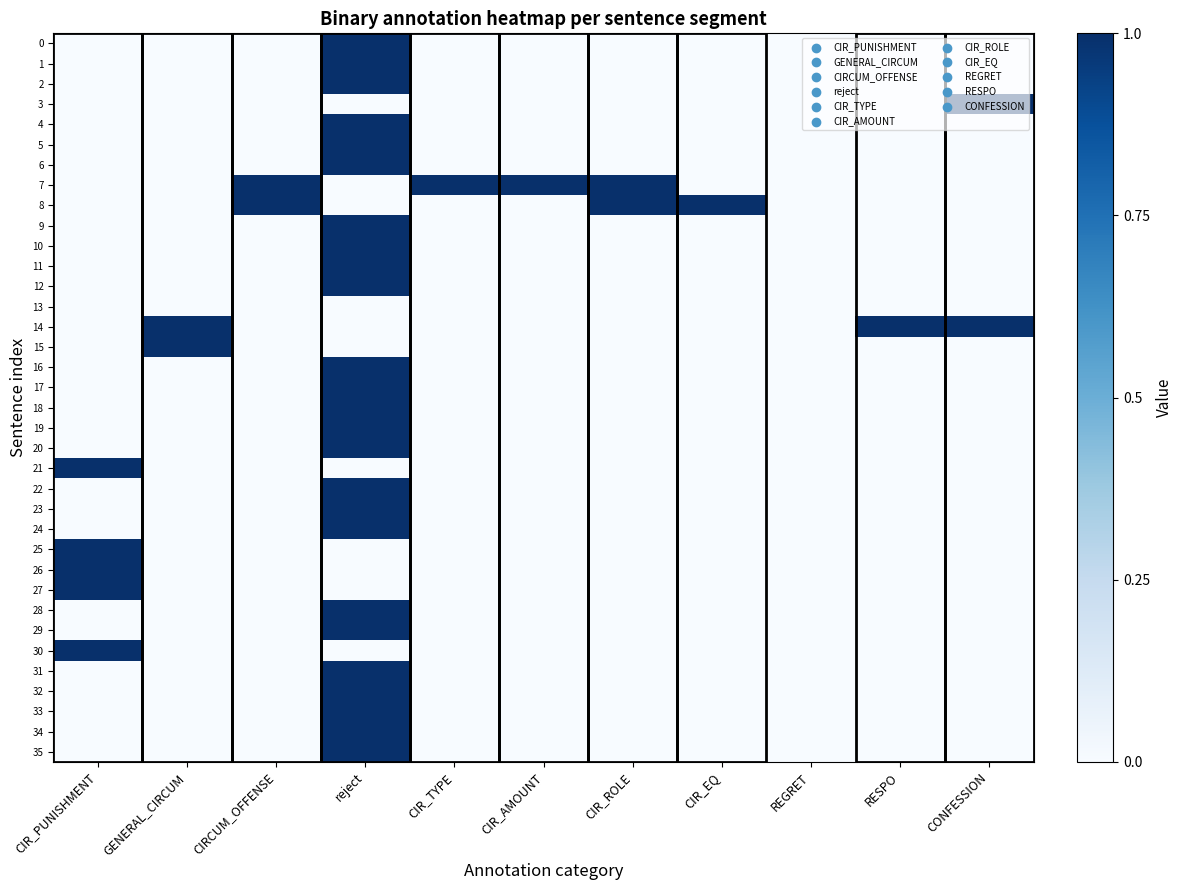

Reading right to left, transcribe all the data shown in this chart.

0: CONFESSION=0	RESPO=0	REGRET=0	CIR_EQ=0	CIR_ROLE=0	CIR_AMOUNT=0	CIR_TYPE=0	reject=1	CIRCUM_OFFENSE=0	GENERAL_CIRCUM=0	CIR_PUNISHMENT=0
1: CONFESSION=0	RESPO=0	REGRET=0	CIR_EQ=0	CIR_ROLE=0	CIR_AMOUNT=0	CIR_TYPE=0	reject=1	CIRCUM_OFFENSE=0	GENERAL_CIRCUM=0	CIR_PUNISHMENT=0
2: CONFESSION=0	RESPO=0	REGRET=0	CIR_EQ=0	CIR_ROLE=0	CIR_AMOUNT=0	CIR_TYPE=0	reject=1	CIRCUM_OFFENSE=0	GENERAL_CIRCUM=0	CIR_PUNISHMENT=0
3: CONFESSION=1	RESPO=0	REGRET=0	CIR_EQ=0	CIR_ROLE=0	CIR_AMOUNT=0	CIR_TYPE=0	reject=0	CIRCUM_OFFENSE=0	GENERAL_CIRCUM=0	CIR_PUNISHMENT=0
4: CONFESSION=0	RESPO=0	REGRET=0	CIR_EQ=0	CIR_ROLE=0	CIR_AMOUNT=0	CIR_TYPE=0	reject=1	CIRCUM_OFFENSE=0	GENERAL_CIRCUM=0	CIR_PUNISHMENT=0
5: CONFESSION=0	RESPO=0	REGRET=0	CIR_EQ=0	CIR_ROLE=0	CIR_AMOUNT=0	CIR_TYPE=0	reject=1	CIRCUM_OFFENSE=0	GENERAL_CIRCUM=0	CIR_PUNISHMENT=0
6: CONFESSION=0	RESPO=0	REGRET=0	CIR_EQ=0	CIR_ROLE=0	CIR_AMOUNT=0	CIR_TYPE=0	reject=1	CIRCUM_OFFENSE=0	GENERAL_CIRCUM=0	CIR_PUNISHMENT=0
7: CONFESSION=0	RESPO=0	REGRET=0	CIR_EQ=0	CIR_ROLE=1	CIR_AMOUNT=1	CIR_TYPE=1	reject=0	CIRCUM_OFFENSE=1	GENERAL_CIRCUM=0	CIR_PUNISHMENT=0
8: CONFESSION=0	RESPO=0	REGRET=0	CIR_EQ=1	CIR_ROLE=1	CIR_AMOUNT=0	CIR_TYPE=0	reject=0	CIRCUM_OFFENSE=1	GENERAL_CIRCUM=0	CIR_PUNISHMENT=0
9: CONFESSION=0	RESPO=0	REGRET=0	CIR_EQ=0	CIR_ROLE=0	CIR_AMOUNT=0	CIR_TYPE=0	reject=1	CIRCUM_OFFENSE=0	GENERAL_CIRCUM=0	CIR_PUNISHMENT=0
10: CONFESSION=0	RESPO=0	REGRET=0	CIR_EQ=0	CIR_ROLE=0	CIR_AMOUNT=0	CIR_TYPE=0	reject=1	CIRCUM_OFFENSE=0	GENERAL_CIRCUM=0	CIR_PUNISHMENT=0
11: CONFESSION=0	RESPO=0	REGRET=0	CIR_EQ=0	CIR_ROLE=0	CIR_AMOUNT=0	CIR_TYPE=0	reject=1	CIRCUM_OFFENSE=0	GENERAL_CIRCUM=0	CIR_PUNISHMENT=0
12: CONFESSION=0	RESPO=0	REGRET=0	CIR_EQ=0	CIR_ROLE=0	CIR_AMOUNT=0	CIR_TYPE=0	reject=1	CIRCUM_OFFENSE=0	GENERAL_CIRCUM=0	CIR_PUNISHMENT=0
13: CONFESSION=0	RESPO=0	REGRET=0	CIR_EQ=0	CIR_ROLE=0	CIR_AMOUNT=0	CIR_TYPE=0	reject=0	CIRCUM_OFFENSE=0	GENERAL_CIRCUM=0	CIR_PUNISHMENT=0
14: CONFESSION=1	RESPO=1	REGRET=0	CIR_EQ=0	CIR_ROLE=0	CIR_AMOUNT=0	CIR_TYPE=0	reject=0	CIRCUM_OFFENSE=0	GENERAL_CIRCUM=1	CIR_PUNISHMENT=0
15: CONFESSION=0	RESPO=0	REGRET=0	CIR_EQ=0	CIR_ROLE=0	CIR_AMOUNT=0	CIR_TYPE=0	reject=0	CIRCUM_OFFENSE=0	GENERAL_CIRCUM=1	CIR_PUNISHMENT=0
16: CONFESSION=0	RESPO=0	REGRET=0	CIR_EQ=0	CIR_ROLE=0	CIR_AMOUNT=0	CIR_TYPE=0	reject=1	CIRCUM_OFFENSE=0	GENERAL_CIRCUM=0	CIR_PUNISHMENT=0
17: CONFESSION=0	RESPO=0	REGRET=0	CIR_EQ=0	CIR_ROLE=0	CIR_AMOUNT=0	CIR_TYPE=0	reject=1	CIRCUM_OFFENSE=0	GENERAL_CIRCUM=0	CIR_PUNISHMENT=0
18: CONFESSION=0	RESPO=0	REGRET=0	CIR_EQ=0	CIR_ROLE=0	CIR_AMOUNT=0	CIR_TYPE=0	reject=1	CIRCUM_OFFENSE=0	GENERAL_CIRCUM=0	CIR_PUNISHMENT=0
19: CONFESSION=0	RESPO=0	REGRET=0	CIR_EQ=0	CIR_ROLE=0	CIR_AMOUNT=0	CIR_TYPE=0	reject=1	CIRCUM_OFFENSE=0	GENERAL_CIRCUM=0	CIR_PUNISHMENT=0
20: CONFESSION=0	RESPO=0	REGRET=0	CIR_EQ=0	CIR_ROLE=0	CIR_AMOUNT=0	CIR_TYPE=0	reject=1	CIRCUM_OFFENSE=0	GENERAL_CIRCUM=0	CIR_PUNISHMENT=0
21: CONFESSION=0	RESPO=0	REGRET=0	CIR_EQ=0	CIR_ROLE=0	CIR_AMOUNT=0	CIR_TYPE=0	reject=0	CIRCUM_OFFENSE=0	GENERAL_CIRCUM=0	CIR_PUNISHMENT=1
22: CONFESSION=0	RESPO=0	REGRET=0	CIR_EQ=0	CIR_ROLE=0	CIR_AMOUNT=0	CIR_TYPE=0	reject=1	CIRCUM_OFFENSE=0	GENERAL_CIRCUM=0	CIR_PUNISHMENT=0
23: CONFESSION=0	RESPO=0	REGRET=0	CIR_EQ=0	CIR_ROLE=0	CIR_AMOUNT=0	CIR_TYPE=0	reject=1	CIRCUM_OFFENSE=0	GENERAL_CIRCUM=0	CIR_PUNISHMENT=0
24: CONFESSION=0	RESPO=0	REGRET=0	CIR_EQ=0	CIR_ROLE=0	CIR_AMOUNT=0	CIR_TYPE=0	reject=1	CIRCUM_OFFENSE=0	GENERAL_CIRCUM=0	CIR_PUNISHMENT=0
25: CONFESSION=0	RESPO=0	REGRET=0	CIR_EQ=0	CIR_ROLE=0	CIR_AMOUNT=0	CIR_TYPE=0	reject=0	CIRCUM_OFFENSE=0	GENERAL_CIRCUM=0	CIR_PUNISHMENT=1
26: CONFESSION=0	RESPO=0	REGRET=0	CIR_EQ=0	CIR_ROLE=0	CIR_AMOUNT=0	CIR_TYPE=0	reject=0	CIRCUM_OFFENSE=0	GENERAL_CIRCUM=0	CIR_PUNISHMENT=1
27: CONFESSION=0	RESPO=0	REGRET=0	CIR_EQ=0	CIR_ROLE=0	CIR_AMOUNT=0	CIR_TYPE=0	reject=0	CIRCUM_OFFENSE=0	GENERAL_CIRCUM=0	CIR_PUNISHMENT=1
28: CONFESSION=0	RESPO=0	REGRET=0	CIR_EQ=0	CIR_ROLE=0	CIR_AMOUNT=0	CIR_TYPE=0	reject=1	CIRCUM_OFFENSE=0	GENERAL_CIRCUM=0	CIR_PUNISHMENT=0
29: CONFESSION=0	RESPO=0	REGRET=0	CIR_EQ=0	CIR_ROLE=0	CIR_AMOUNT=0	CIR_TYPE=0	reject=1	CIRCUM_OFFENSE=0	GENERAL_CIRCUM=0	CIR_PUNISHMENT=0
30: CONFESSION=0	RESPO=0	REGRET=0	CIR_EQ=0	CIR_ROLE=0	CIR_AMOUNT=0	CIR_TYPE=0	reject=0	CIRCUM_OFFENSE=0	GENERAL_CIRCUM=0	CIR_PUNISHMENT=1
31: CONFESSION=0	RESPO=0	REGRET=0	CIR_EQ=0	CIR_ROLE=0	CIR_AMOUNT=0	CIR_TYPE=0	reject=1	CIRCUM_OFFENSE=0	GENERAL_CIRCUM=0	CIR_PUNISHMENT=0
32: CONFESSION=0	RESPO=0	REGRET=0	CIR_EQ=0	CIR_ROLE=0	CIR_AMOUNT=0	CIR_TYPE=0	reject=1	CIRCUM_OFFENSE=0	GENERAL_CIRCUM=0	CIR_PUNISHMENT=0
33: CONFESSION=0	RESPO=0	REGRET=0	CIR_EQ=0	CIR_ROLE=0	CIR_AMOUNT=0	CIR_TYPE=0	reject=1	CIRCUM_OFFENSE=0	GENERAL_CIRCUM=0	CIR_PUNISHMENT=0
34: CONFESSION=0	RESPO=0	REGRET=0	CIR_EQ=0	CIR_ROLE=0	CIR_AMOUNT=0	CIR_TYPE=0	reject=1	CIRCUM_OFFENSE=0	GENERAL_CIRCUM=0	CIR_PUNISHMENT=0
35: CONFESSION=0	RESPO=0	REGRET=0	CIR_EQ=0	CIR_ROLE=0	CIR_AMOUNT=0	CIR_TYPE=0	reject=1	CIRCUM_OFFENSE=0	GENERAL_CIRCUM=0	CIR_PUNISHMENT=0